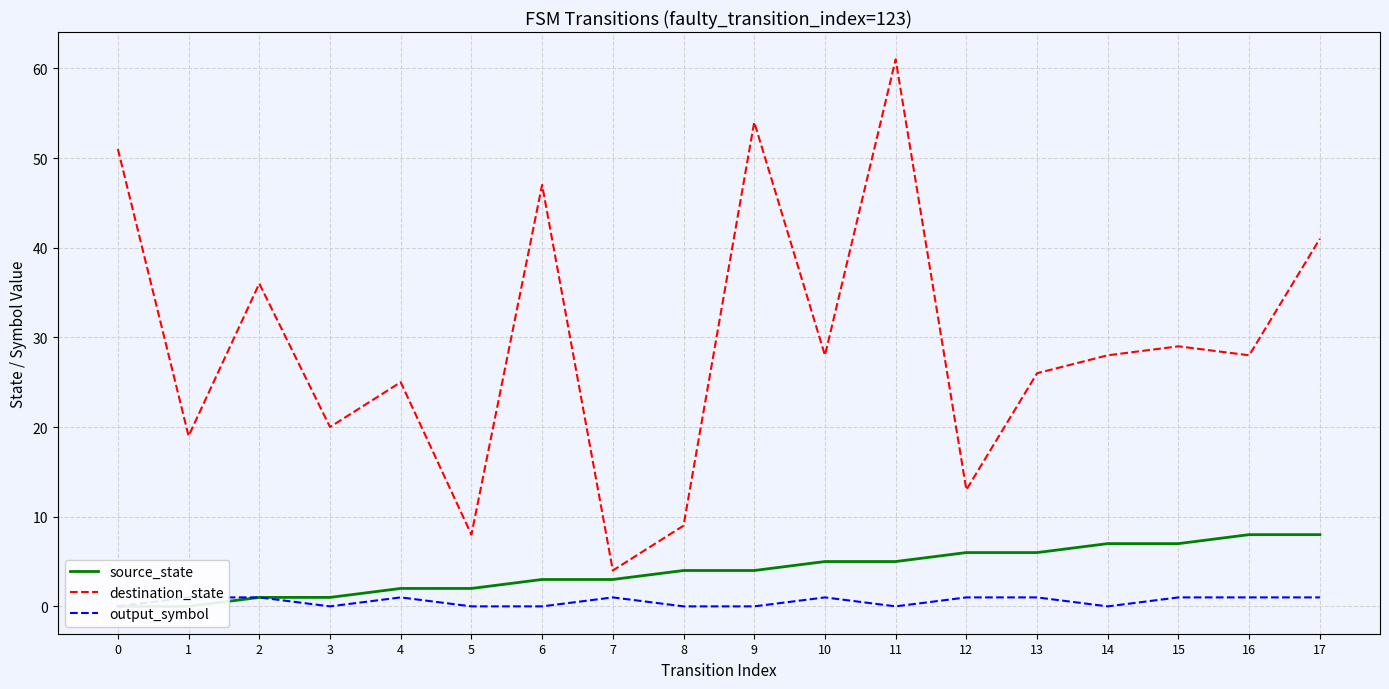

What are all the series names shown in the legend?

source_state, destination_state, output_symbol